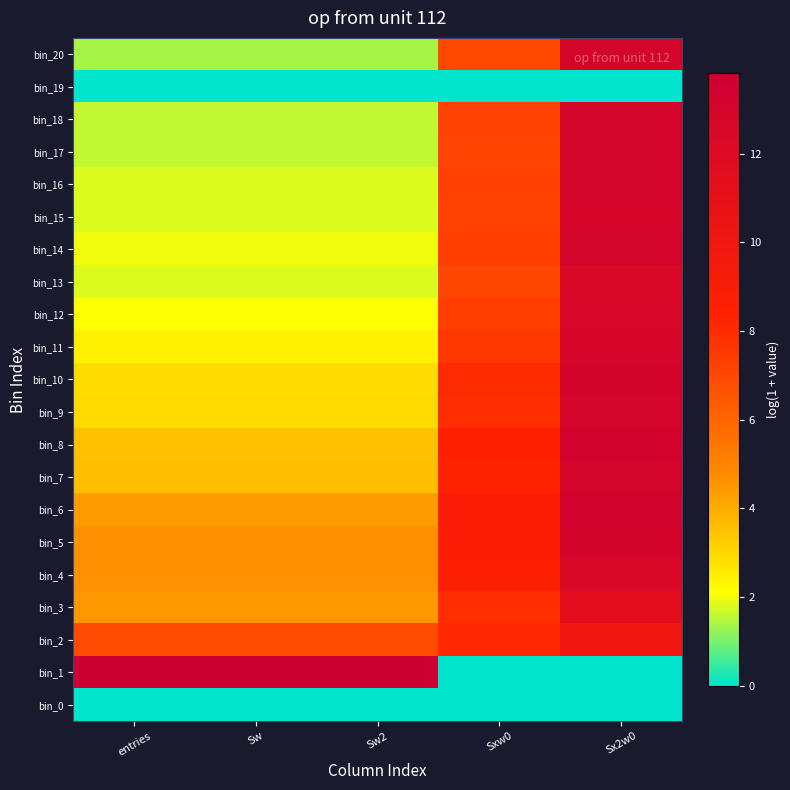

What is the spread (max minus min) of values at Sxw0?

8.8